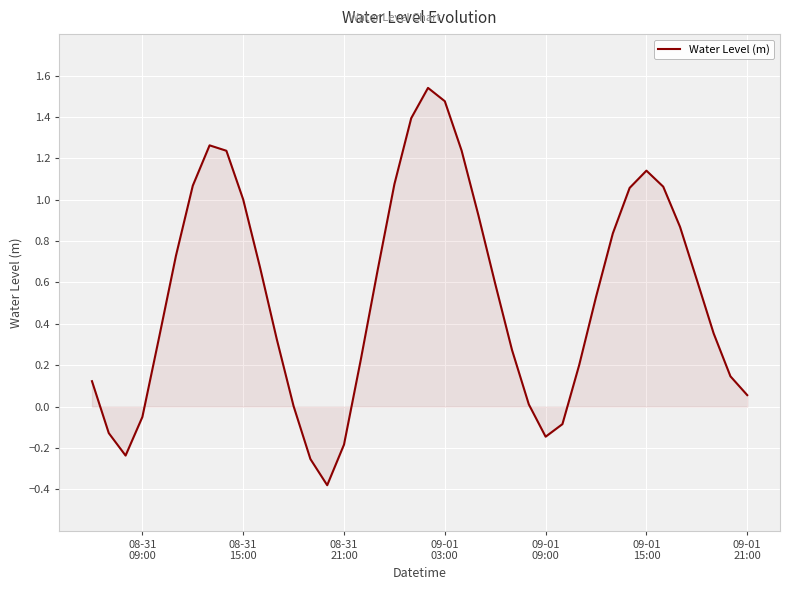

What is the difference between the maximum and minimum values?

1.9